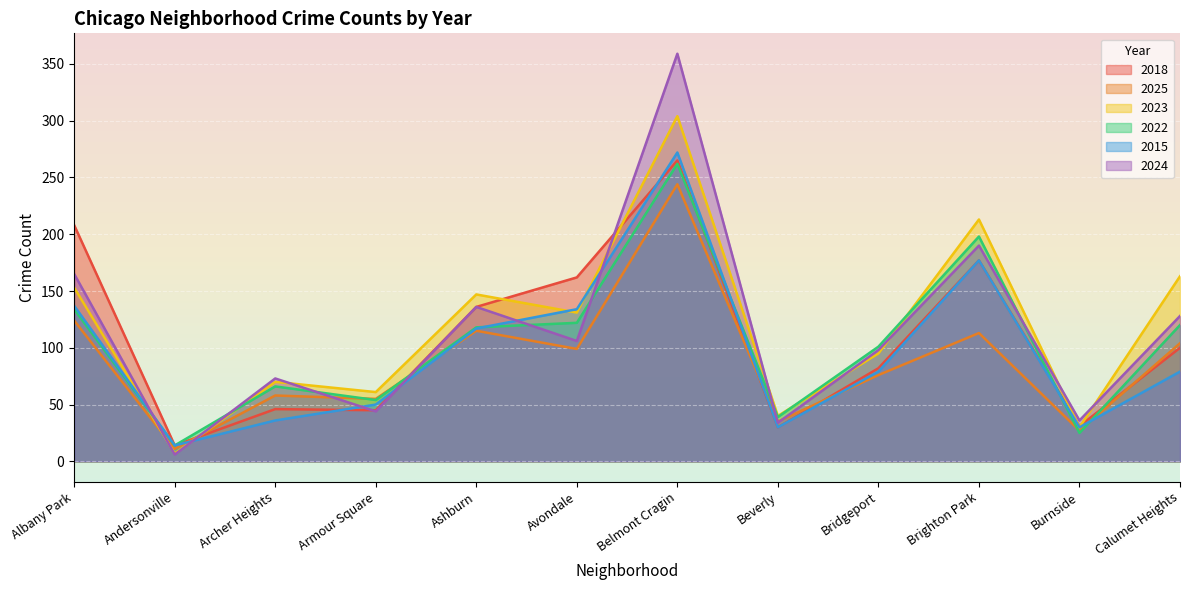

Which has a higher value, Bridgeport or Avondale?

Avondale